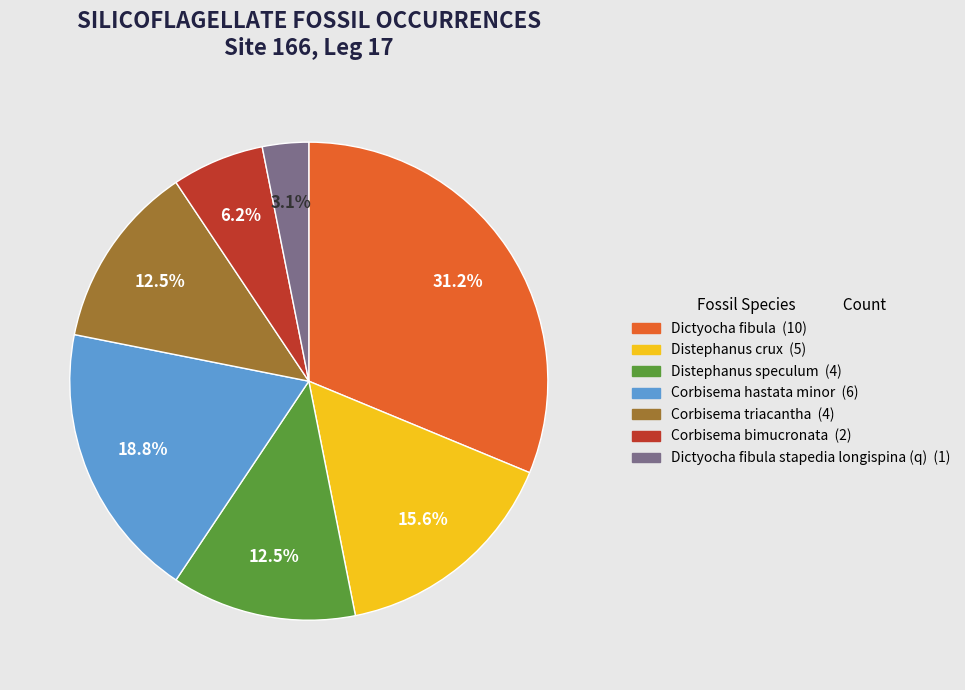

To the nearest percent, what is the difference between the largest and smallest slice percentages?

28%